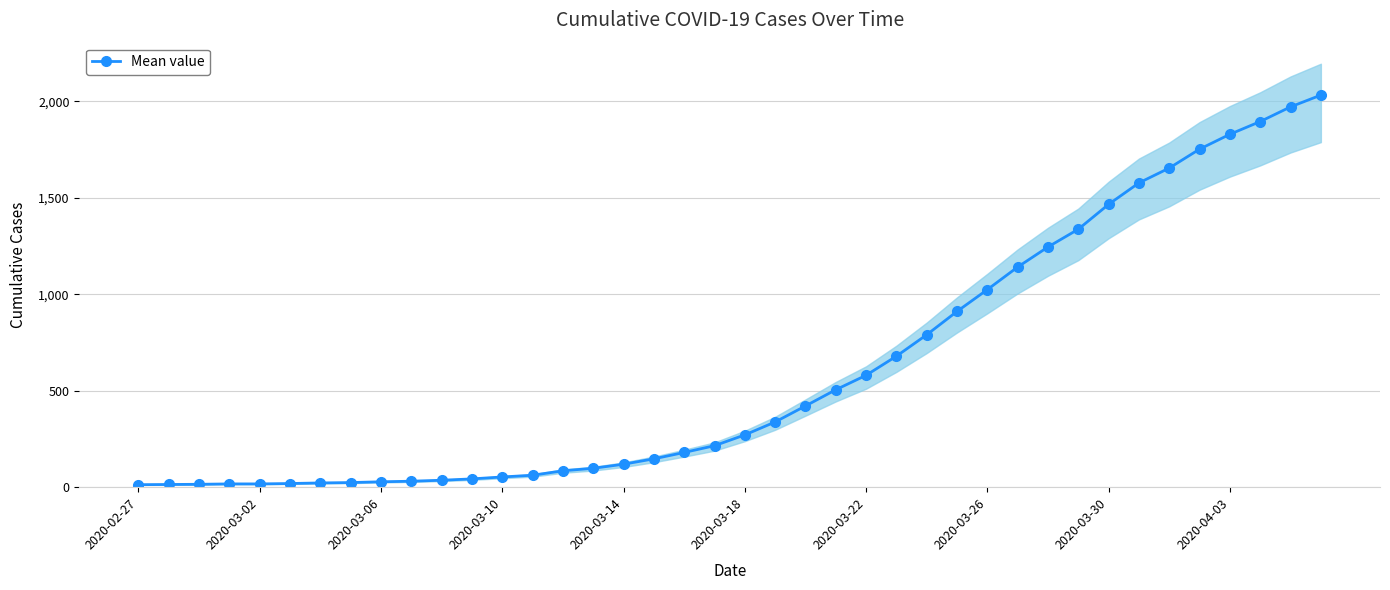

Between 39 and 27, which is larger?

39